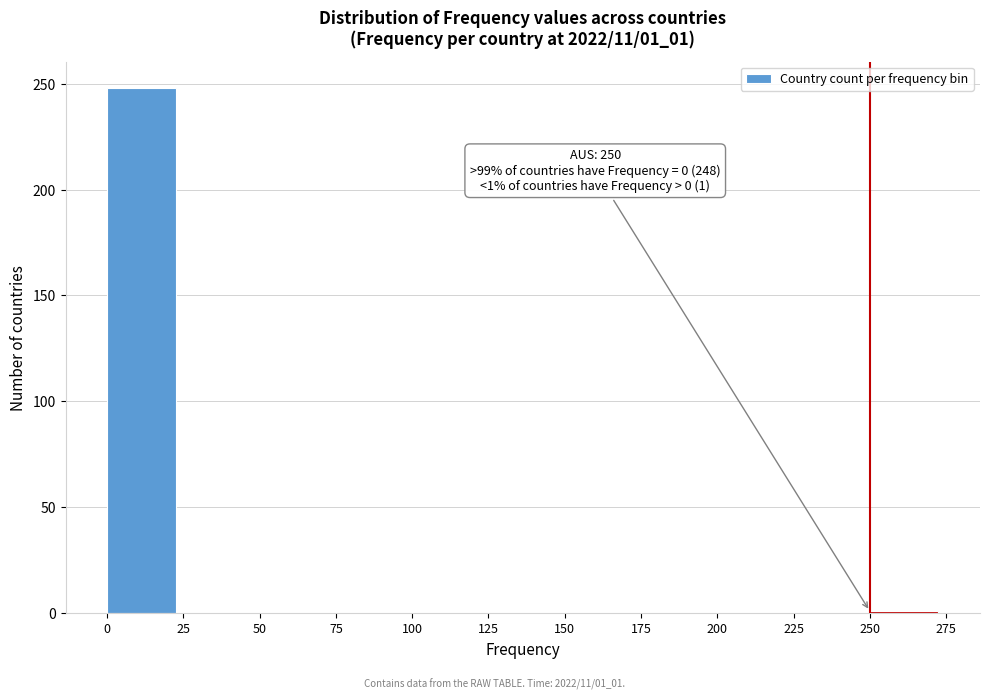

Which range on the x-axis has the tallest bar?

0 to 25